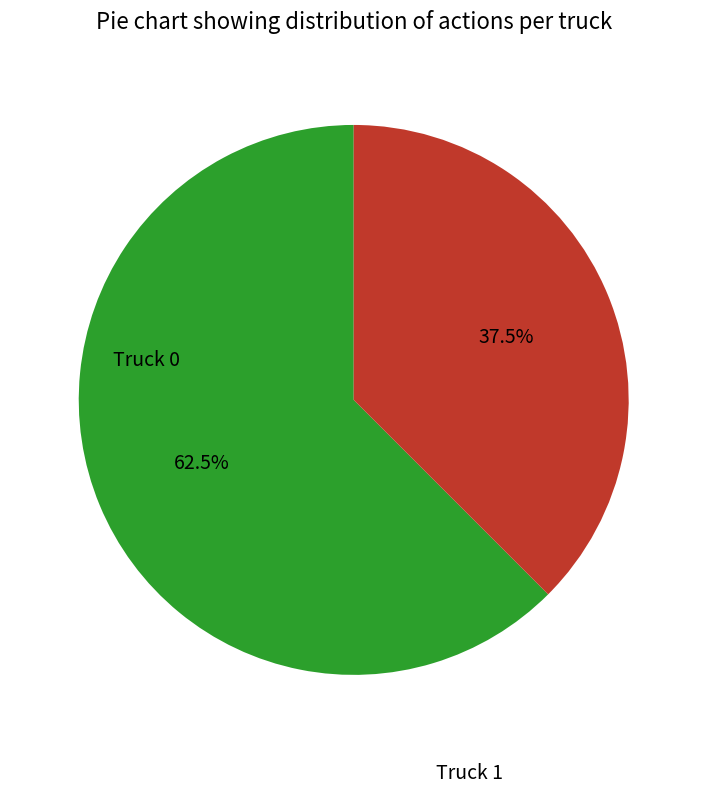

To the nearest percent, what is the average slice percentage?

50%